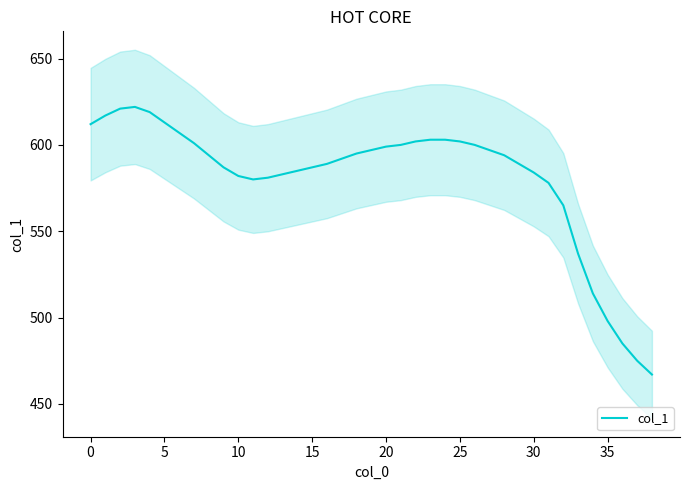

What is the lowest value of the col_1 series?

467